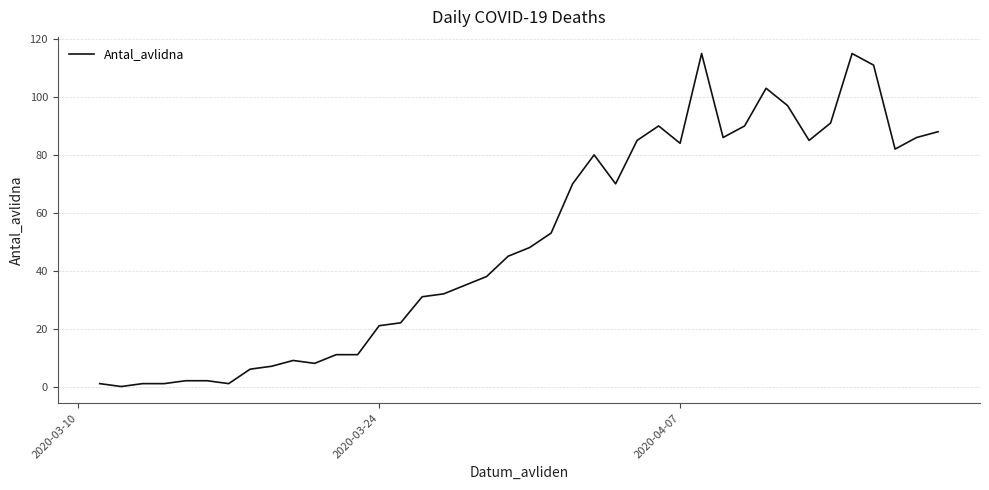

What is the greatest value displayed?

115